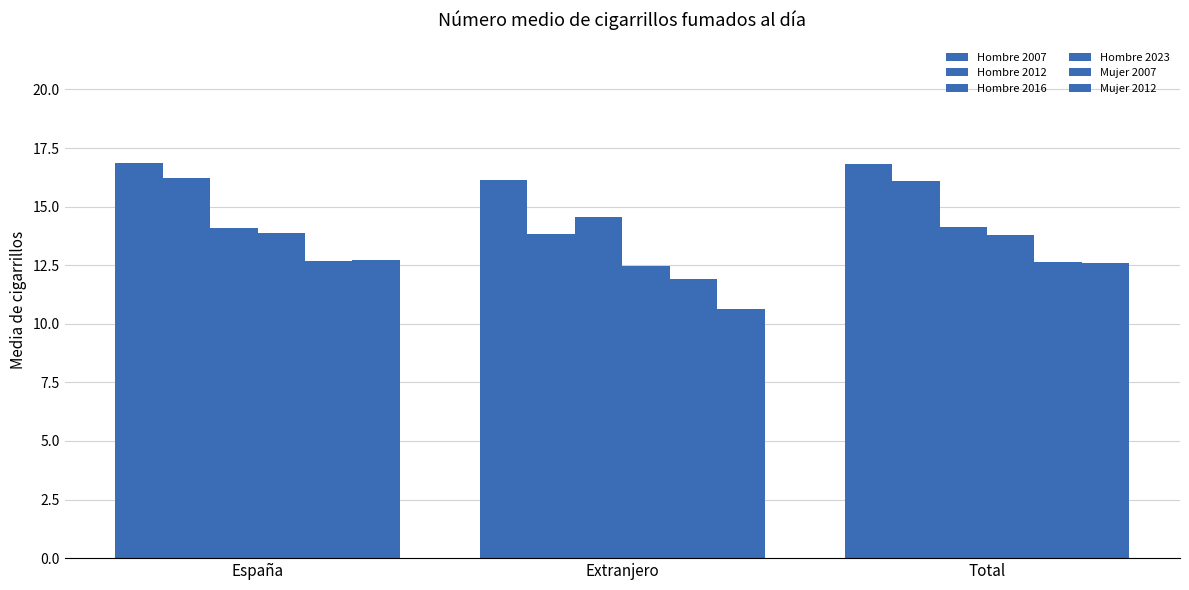

Reading left to right, list all the values displayed in this chart.

Hombre 2007: 16.8	16.1	16.8
Hombre 2012: 16.2	13.8	16.1
Hombre 2016: 14.1	14.6	14.1
Hombre 2023: 13.9	12.5	13.8
Mujer 2007: 12.7	11.9	12.6
Mujer 2012: 12.7	10.6	12.6